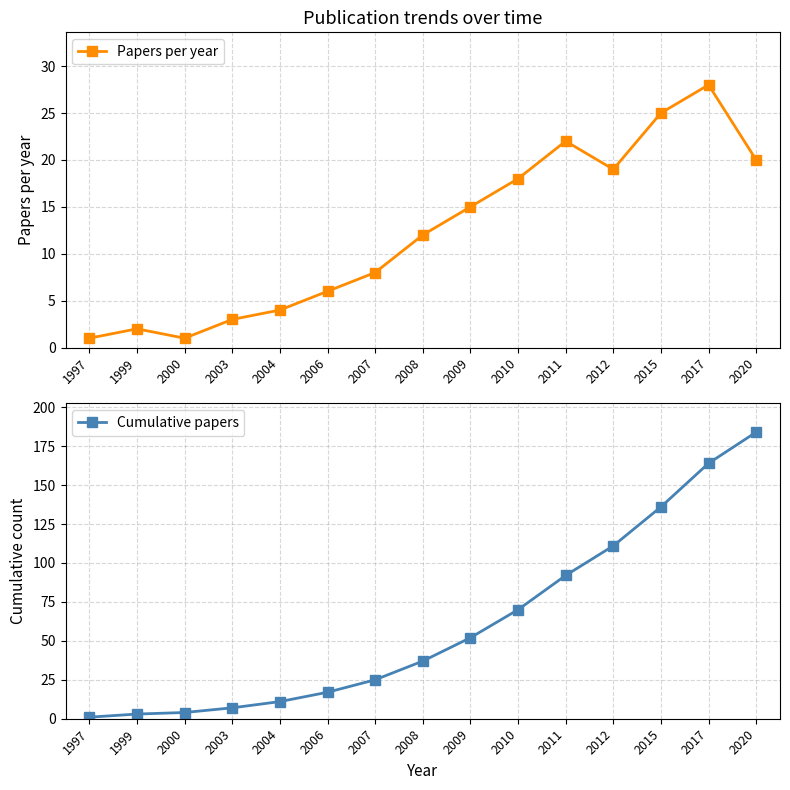

How many data points in Cumulative papers are less than 37?

7